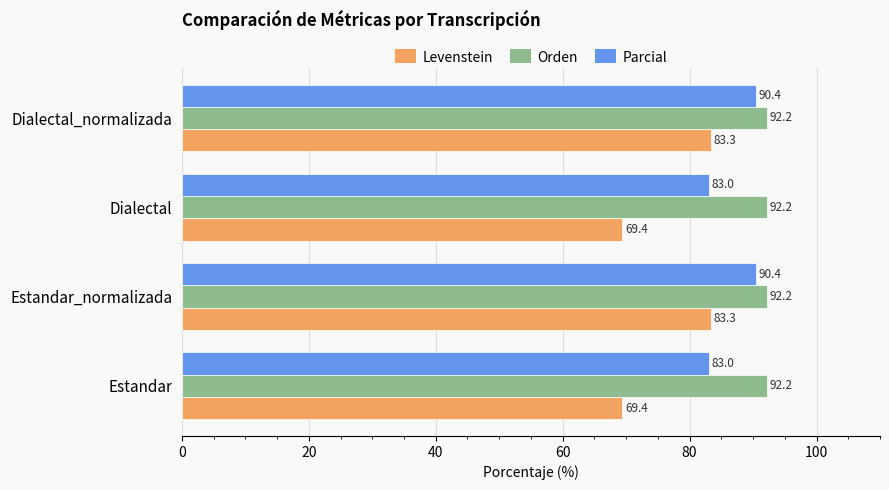

Rank the series at Dialectal_normalizada from highest to lowest value.

Orden, Parcial, Levenstein